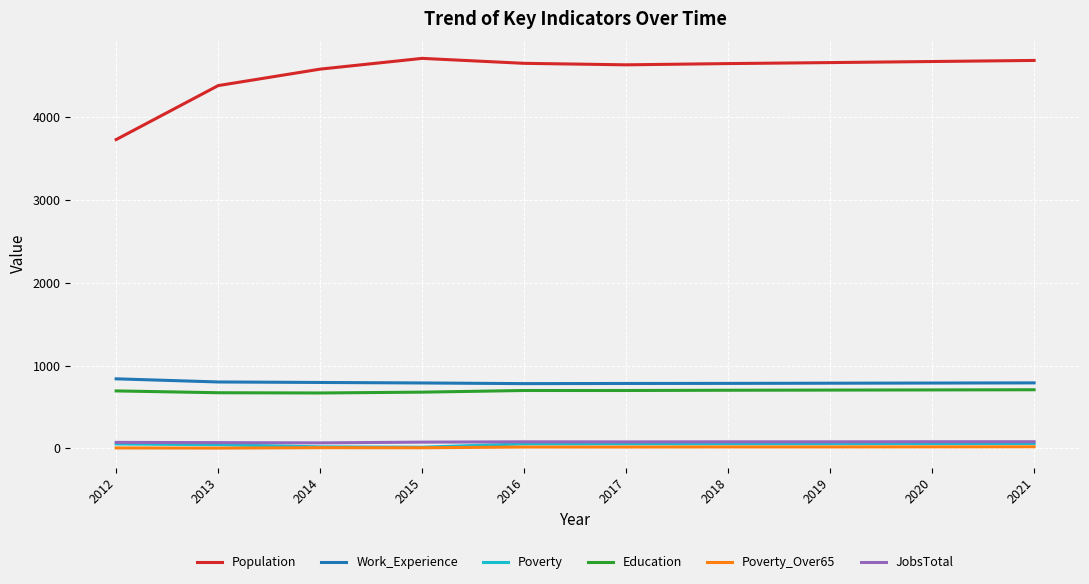

True or false: Poverty_Over65 and Population cross at least once.

False